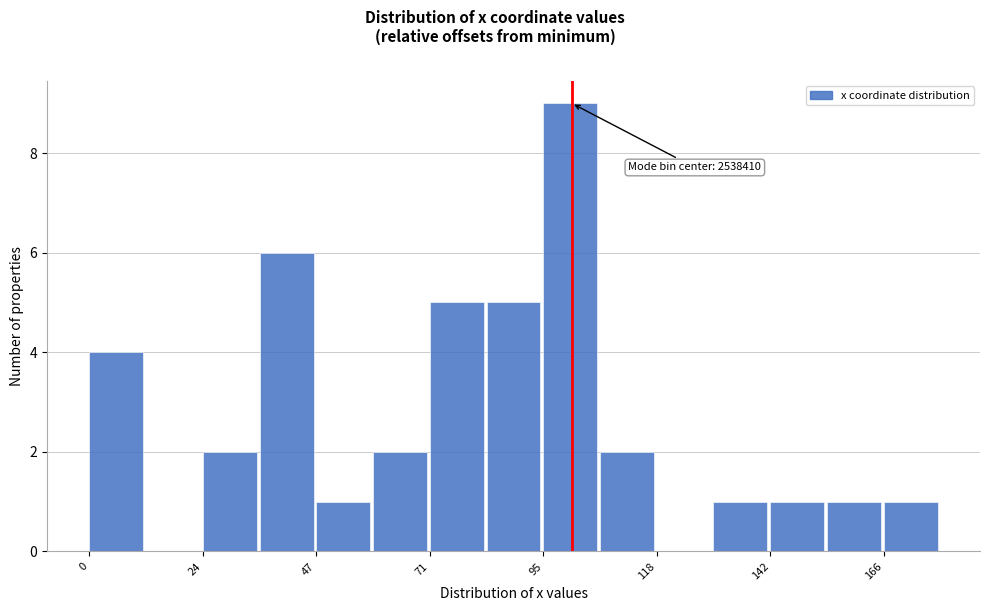

Read against the x-axis, roughly where is the centre of the tallest bar?

100